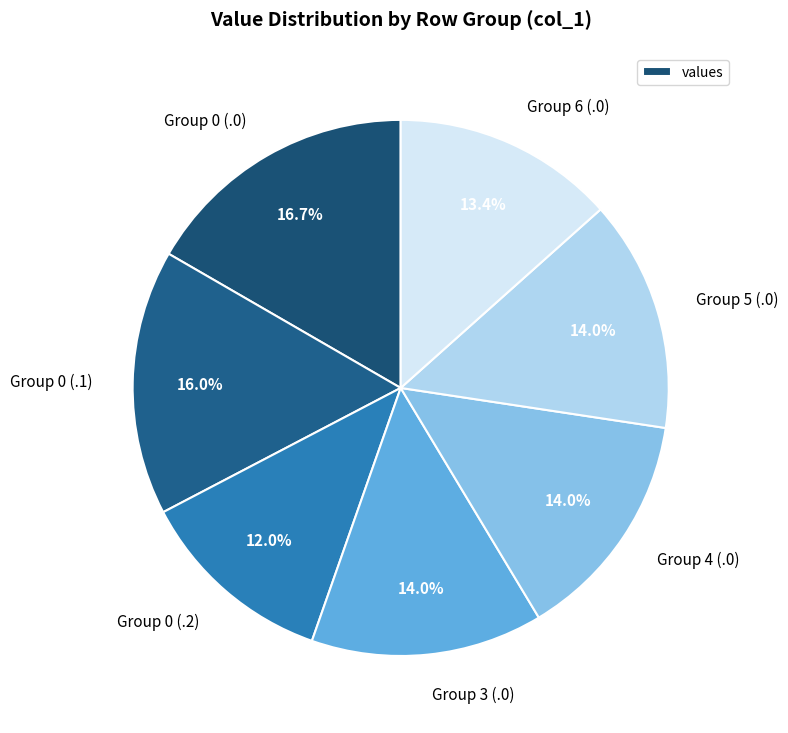

Does any single category account for the majority?

No